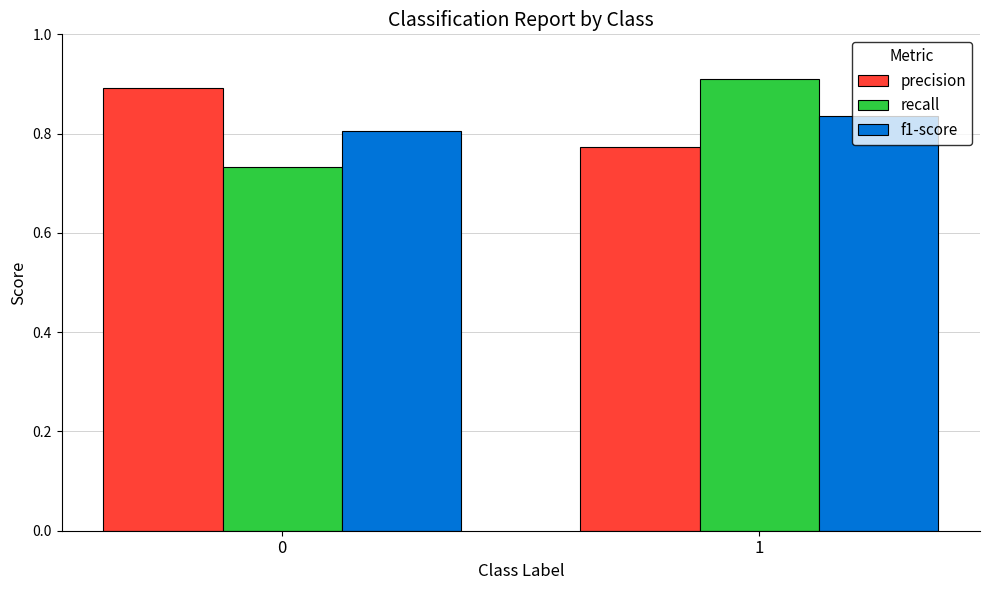

The recall series shows 1.1 at 0. True or false?

False